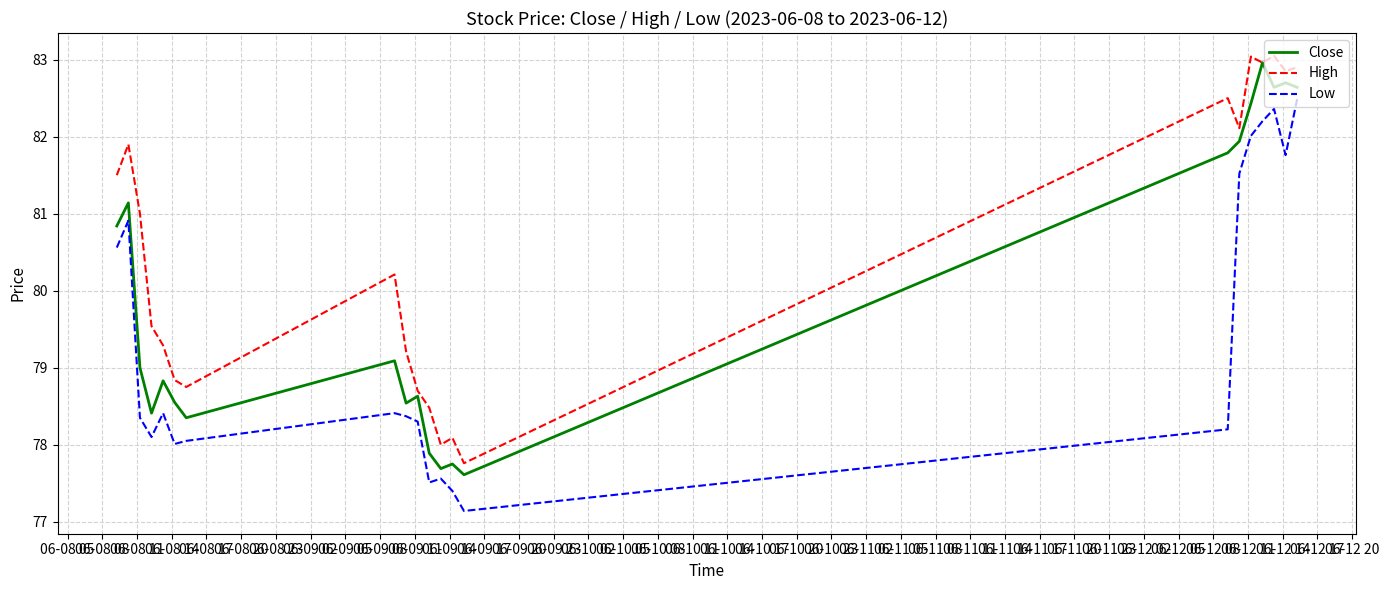

List the series in order of their overall mean, lowest first.

Low, Close, High